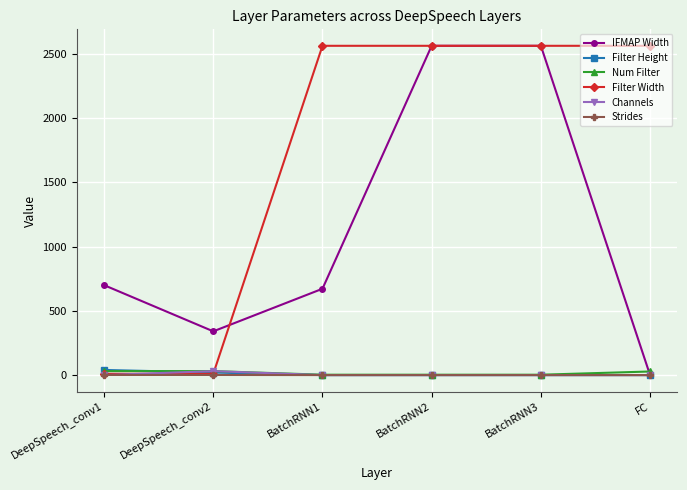

What is the label of the 6th point from the right?

DeepSpeech_conv1